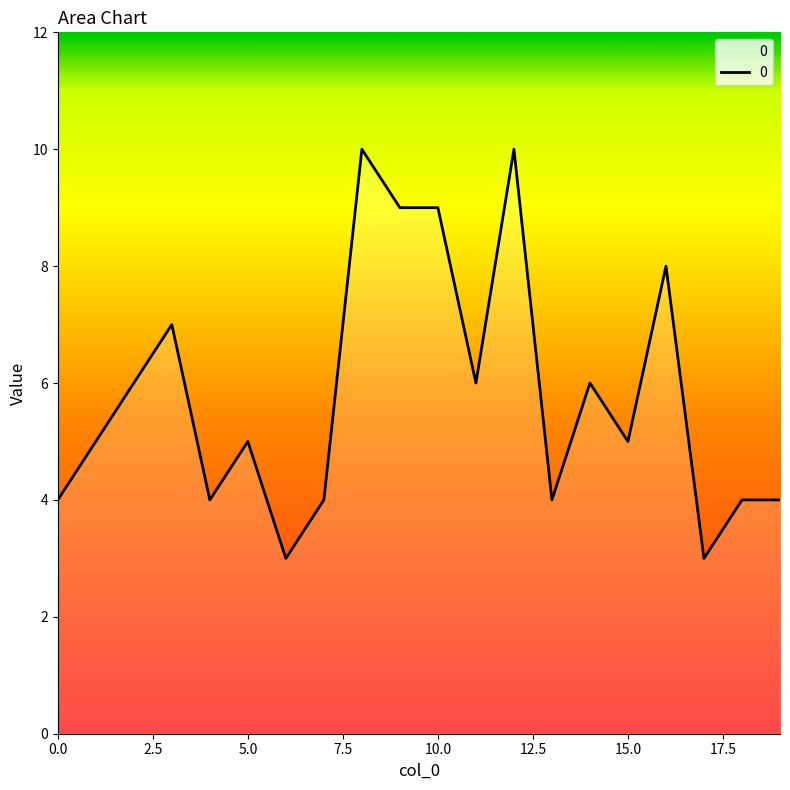

What is the greatest value displayed?

10